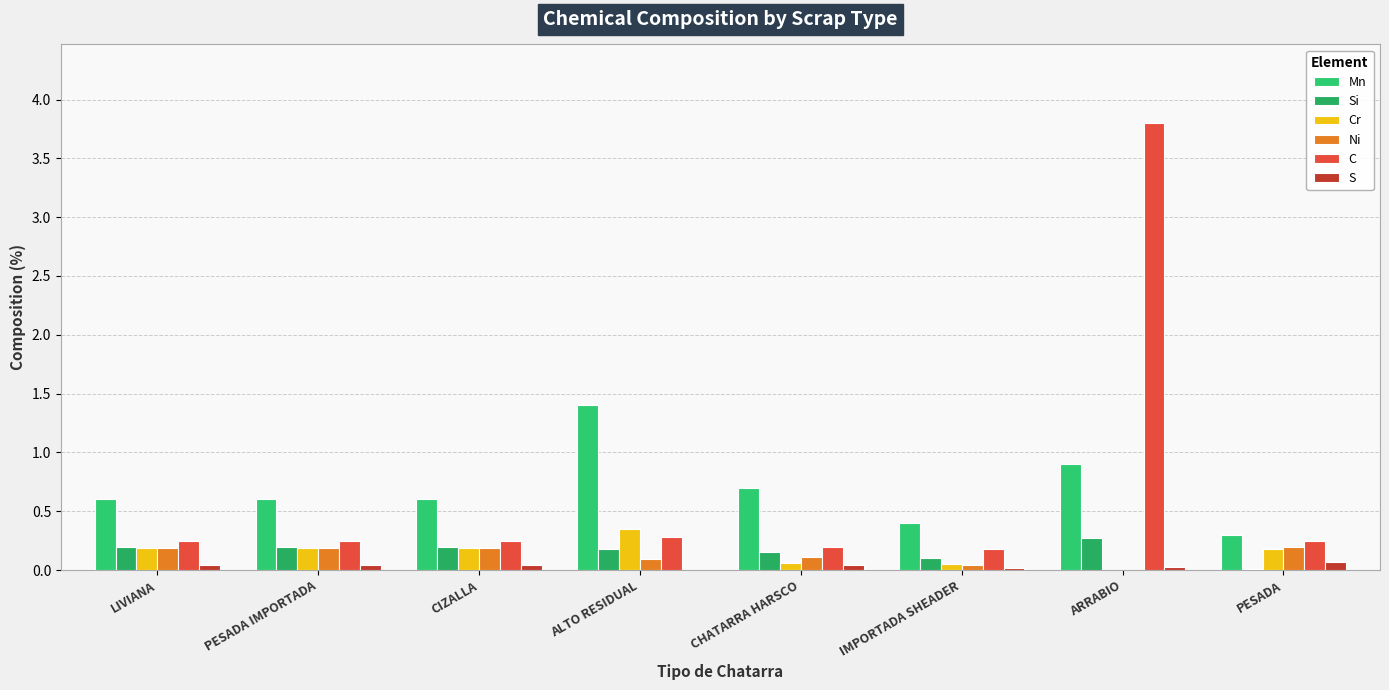

Which series has the largest range (max minus min)?

C